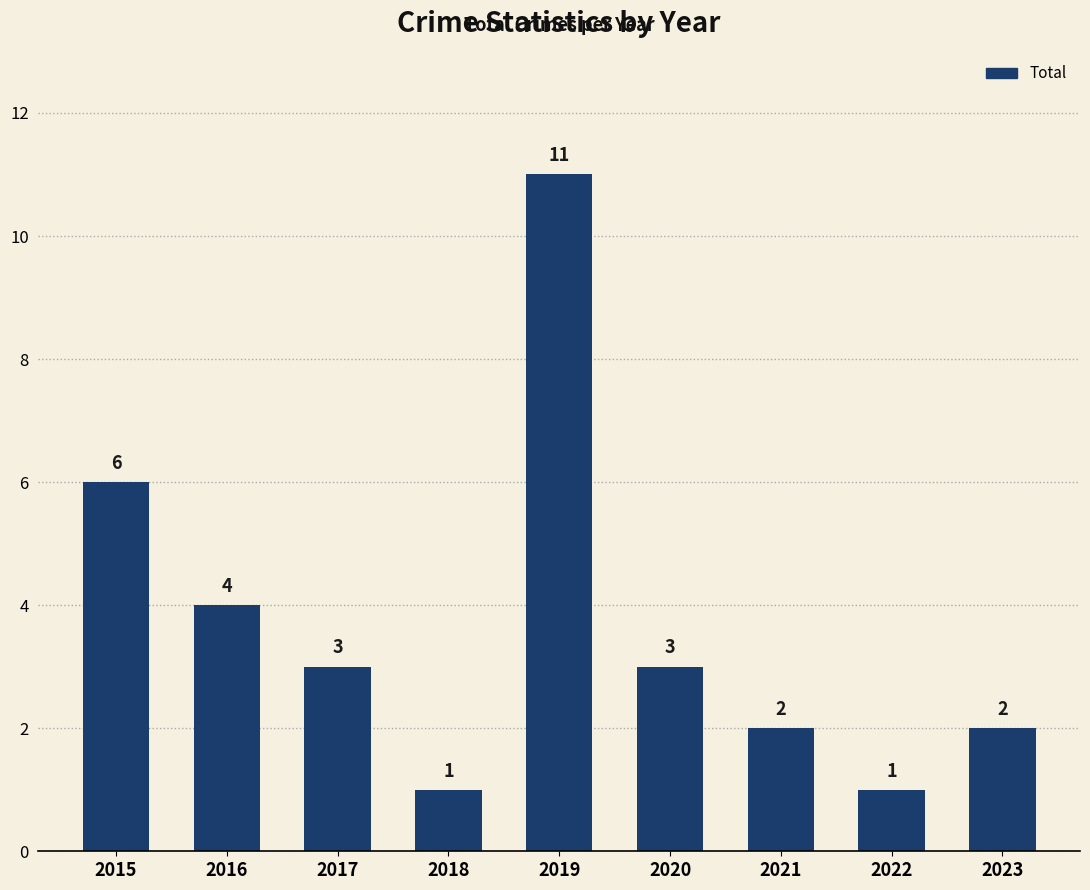

What is the change in value from 2016 to 2019?

+7